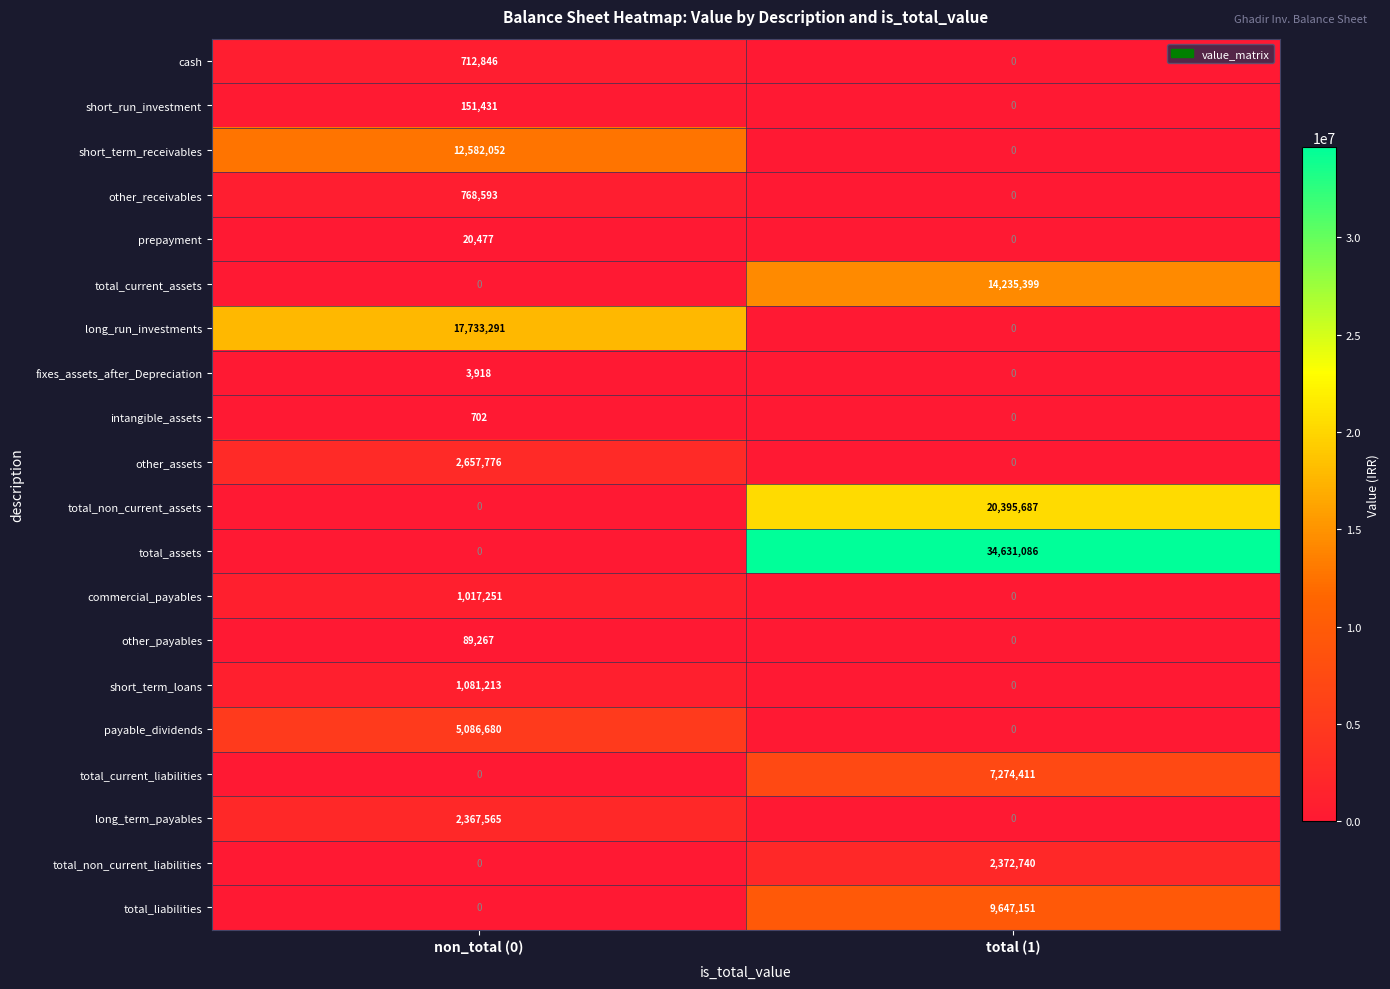

At which category is the sum across all series the highest?

total (1)